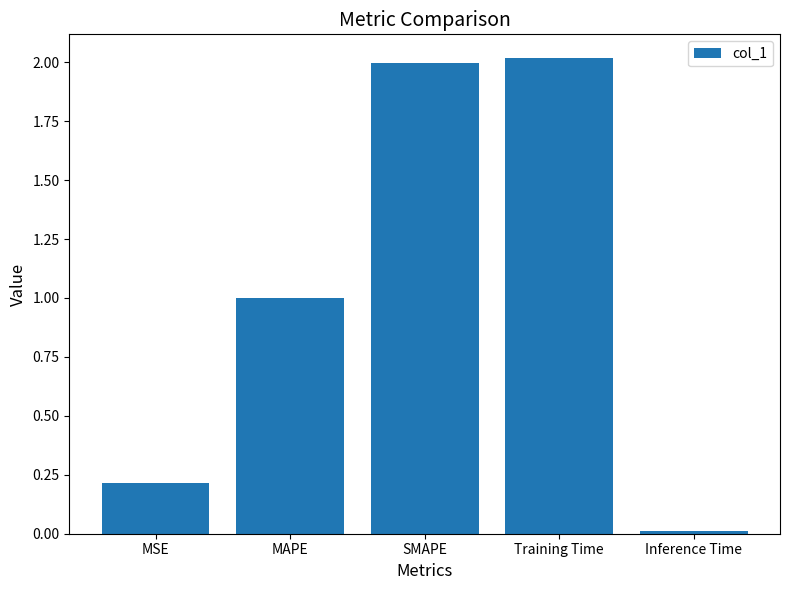

Which has a higher value, MSE or SMAPE?

SMAPE